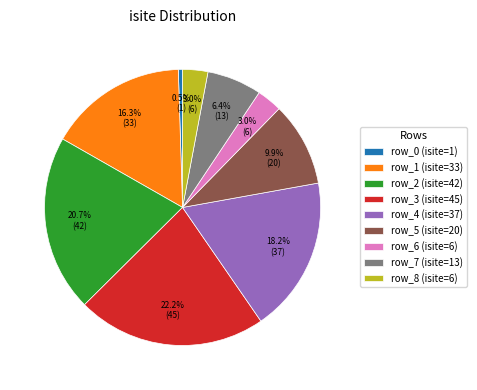

The row_7 slice represents 6% of the pie. True or false?

True